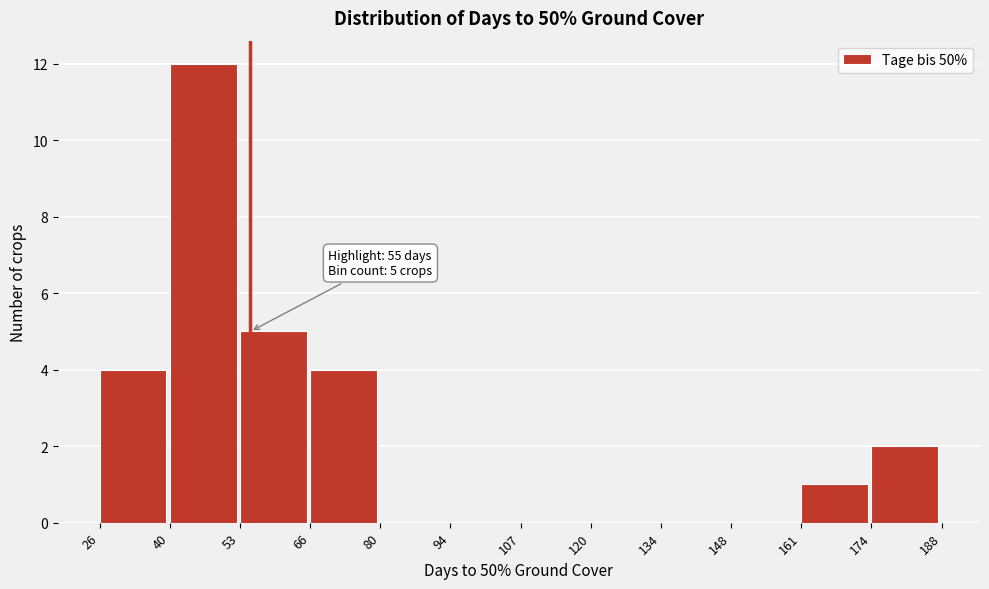

Over which range of the x-axis is the bar tallest?

40 to 53